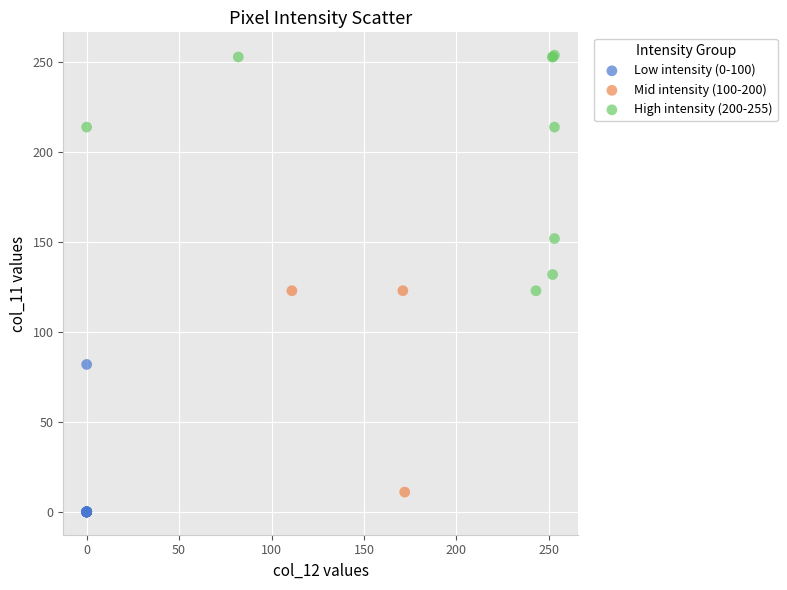

Which series has the largest Y range (max minus min)?

High intensity (200-255)